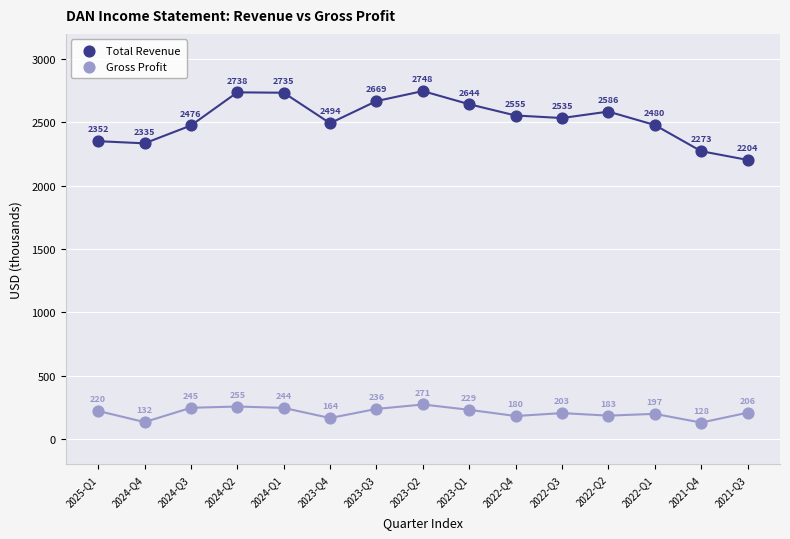

What are all the series names shown in the legend?

Total Revenue, Gross Profit